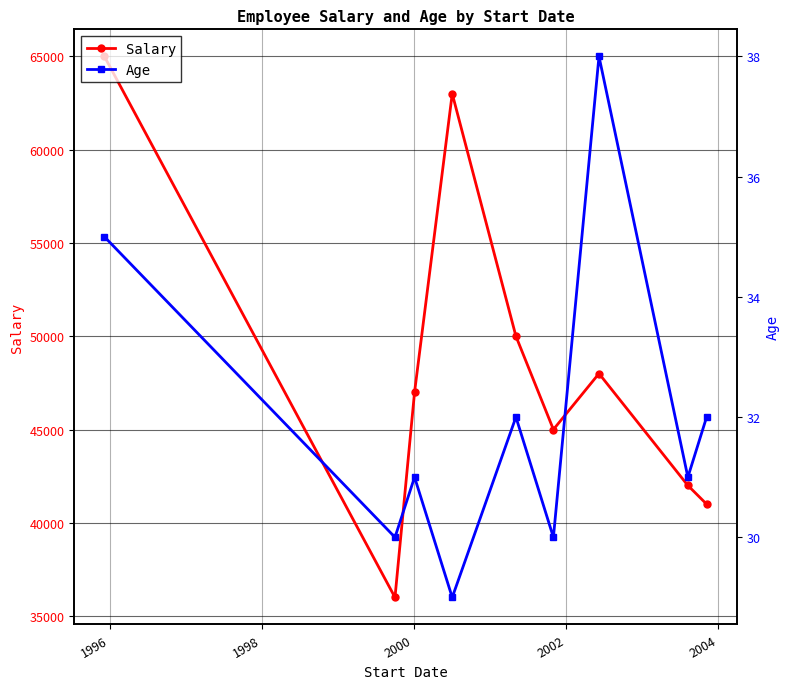

True or false: Salary and Age cross at least once.

False